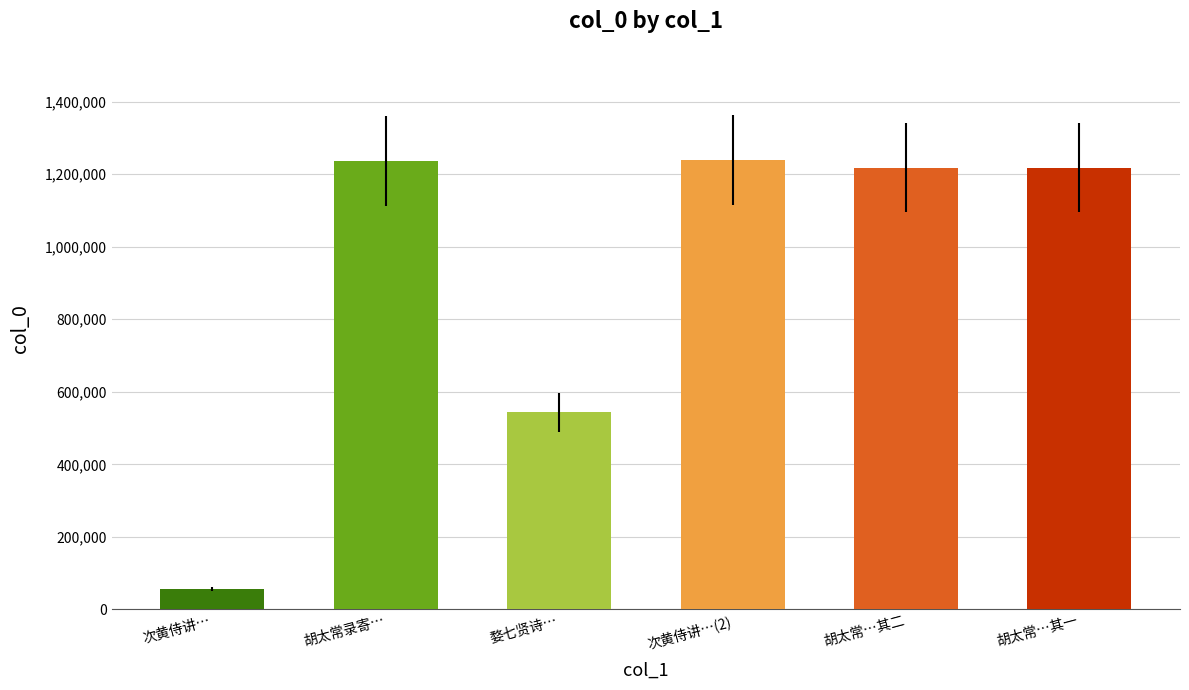

What is the label of the 4th bar from the left?

次黄侍讲…(2)